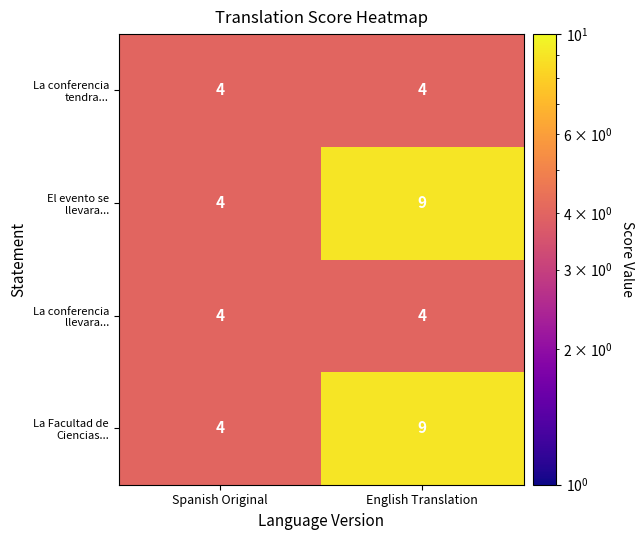

What is the total value across all series at Spanish Original?

16